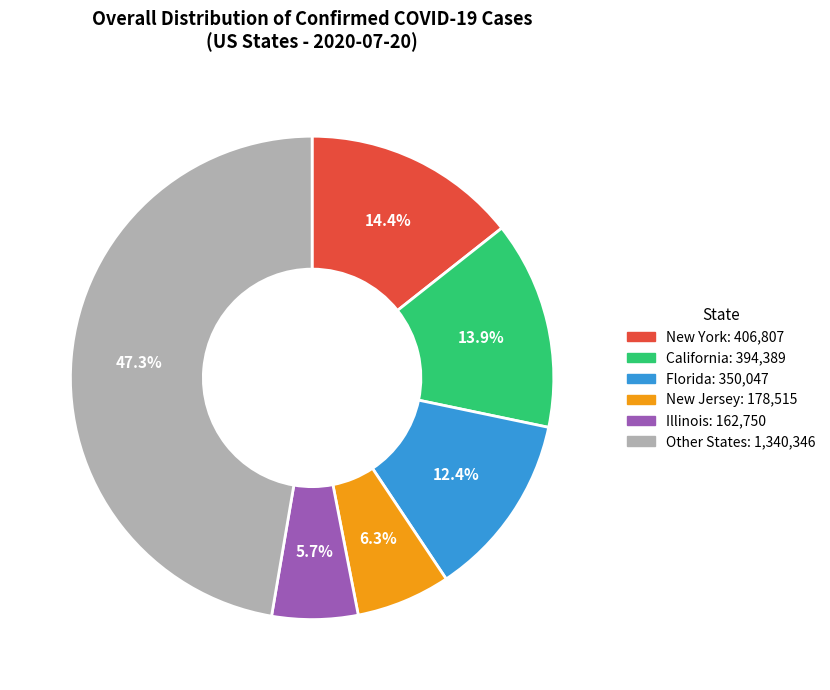

Is there any slice that represents more than half of the pie?

No